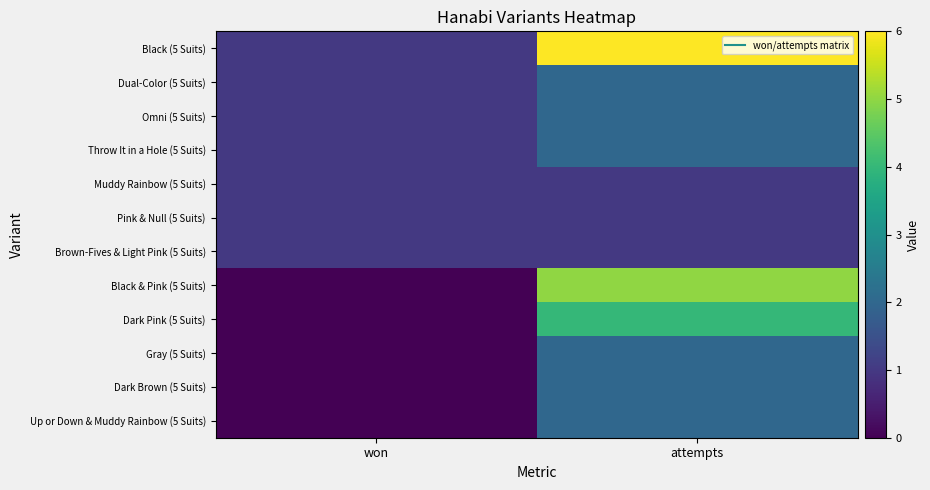

Rank the series by their maximum value, from lowest to highest.

Muddy Rainbow (5 Suits), Pink & Null (5 Suits), Brown-Fives & Light Pink (5 Suits), Dual-Color (5 Suits), Omni (5 Suits), Throw It in a Hole (5 Suits), Gray (5 Suits), Dark Brown (5 Suits), Up or Down & Muddy Rainbow (5 Suits), Dark Pink (5 Suits), Black & Pink (5 Suits), Black (5 Suits)